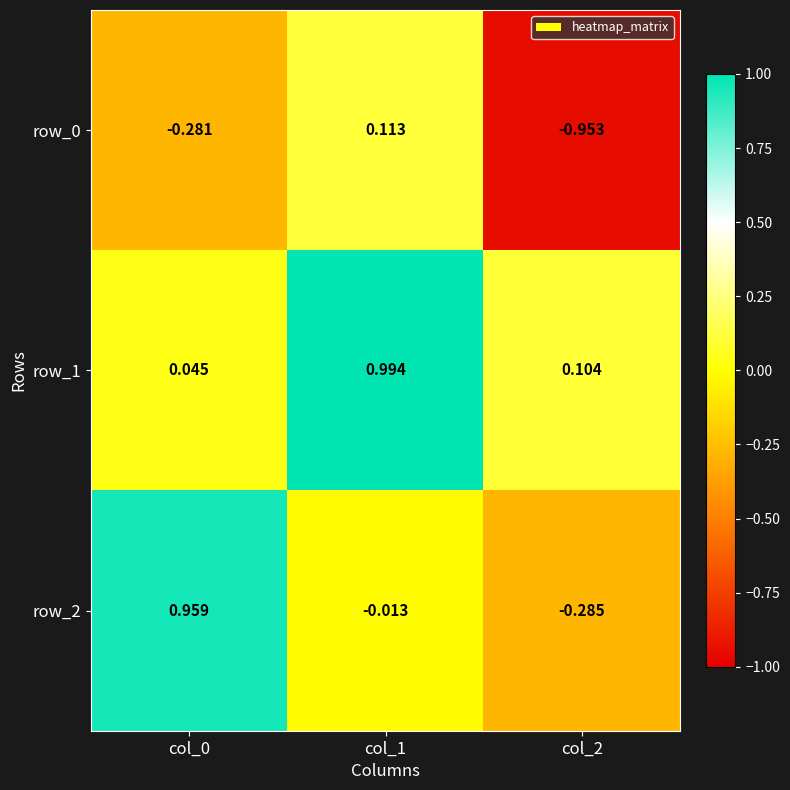

Is the value of row_2 at col_0 greater than the value of row_0 at col_1?

Yes